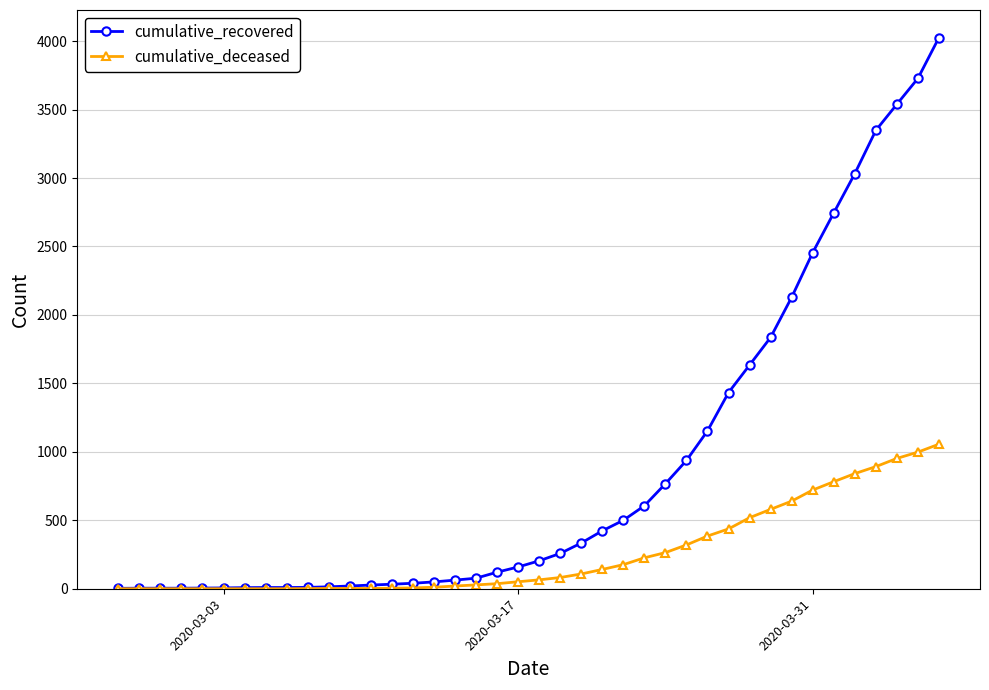

Which series has the largest range (max minus min)?

cumulative_recovered